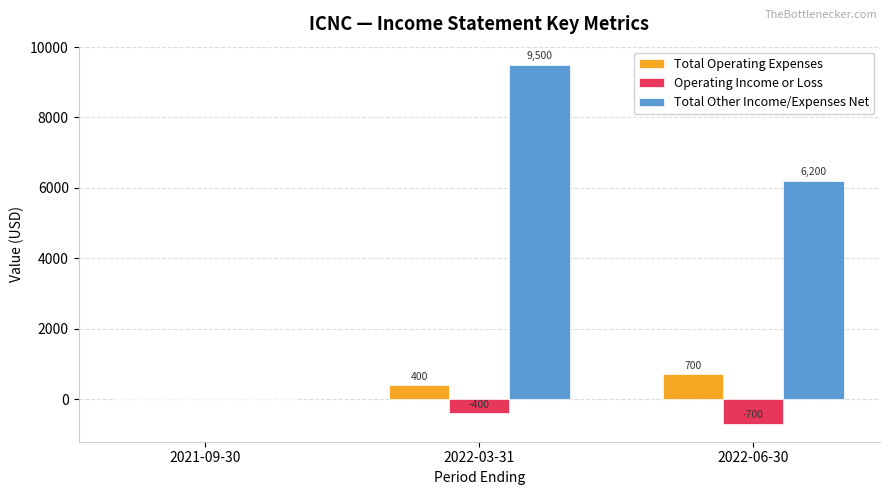

Reading right to left, transcribe all the data shown in this chart.

Total Operating Expenses: 700	400	0
Operating Income or Loss: -700	-400	0
Total Other Income/Expenses Net: 6200	9500	0